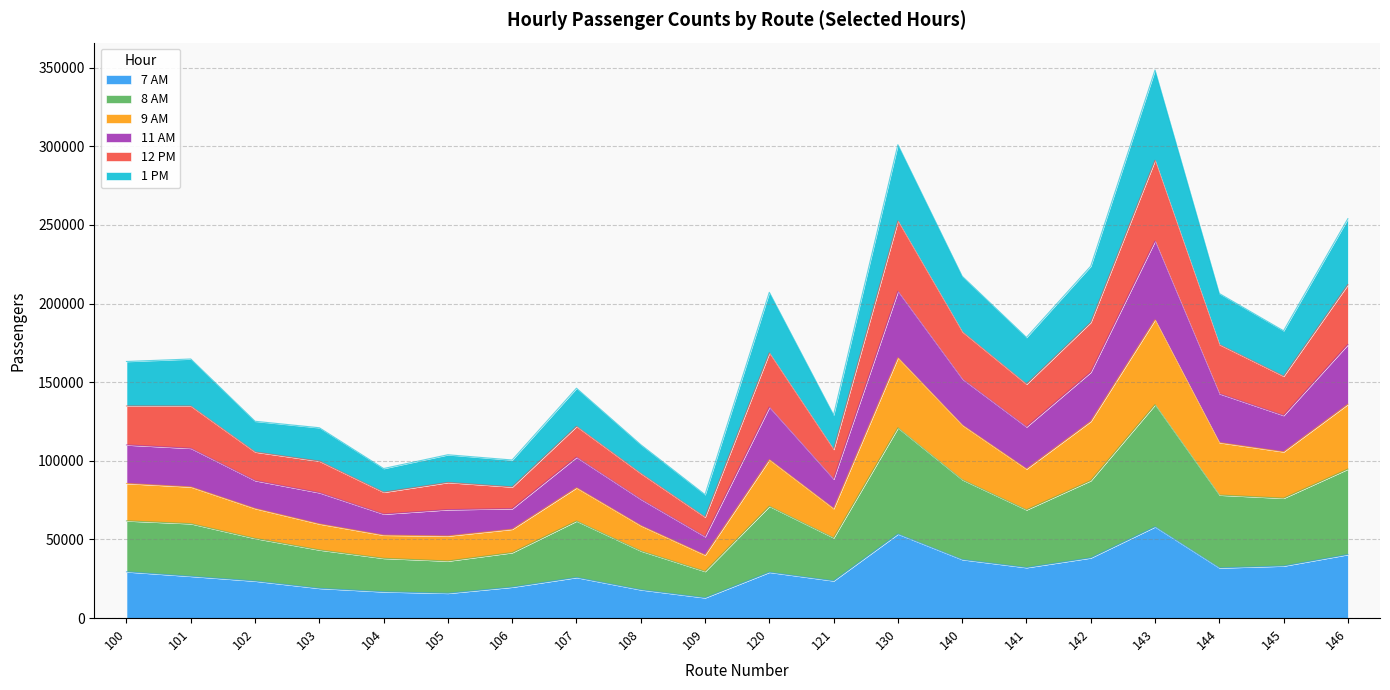

What is the lowest value of the 7 AM series?

12958